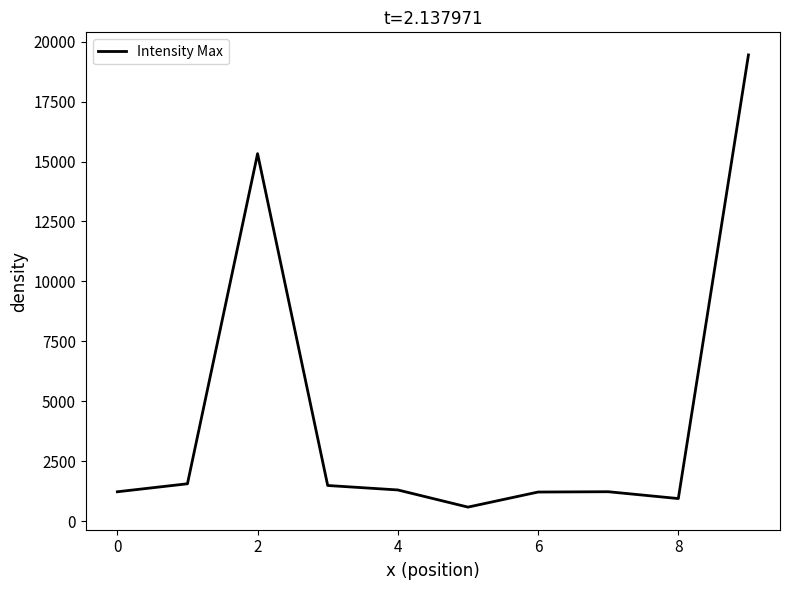

What is the difference between the maximum and minimum values?

18865